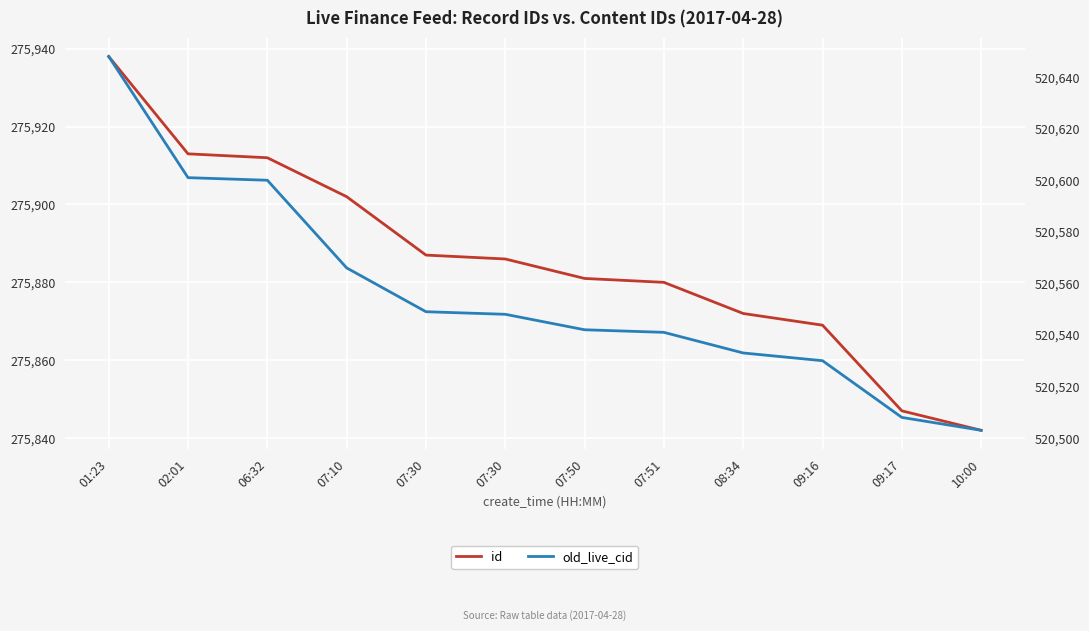

List the series in order of their peak value, highest first.

old_live_cid, id